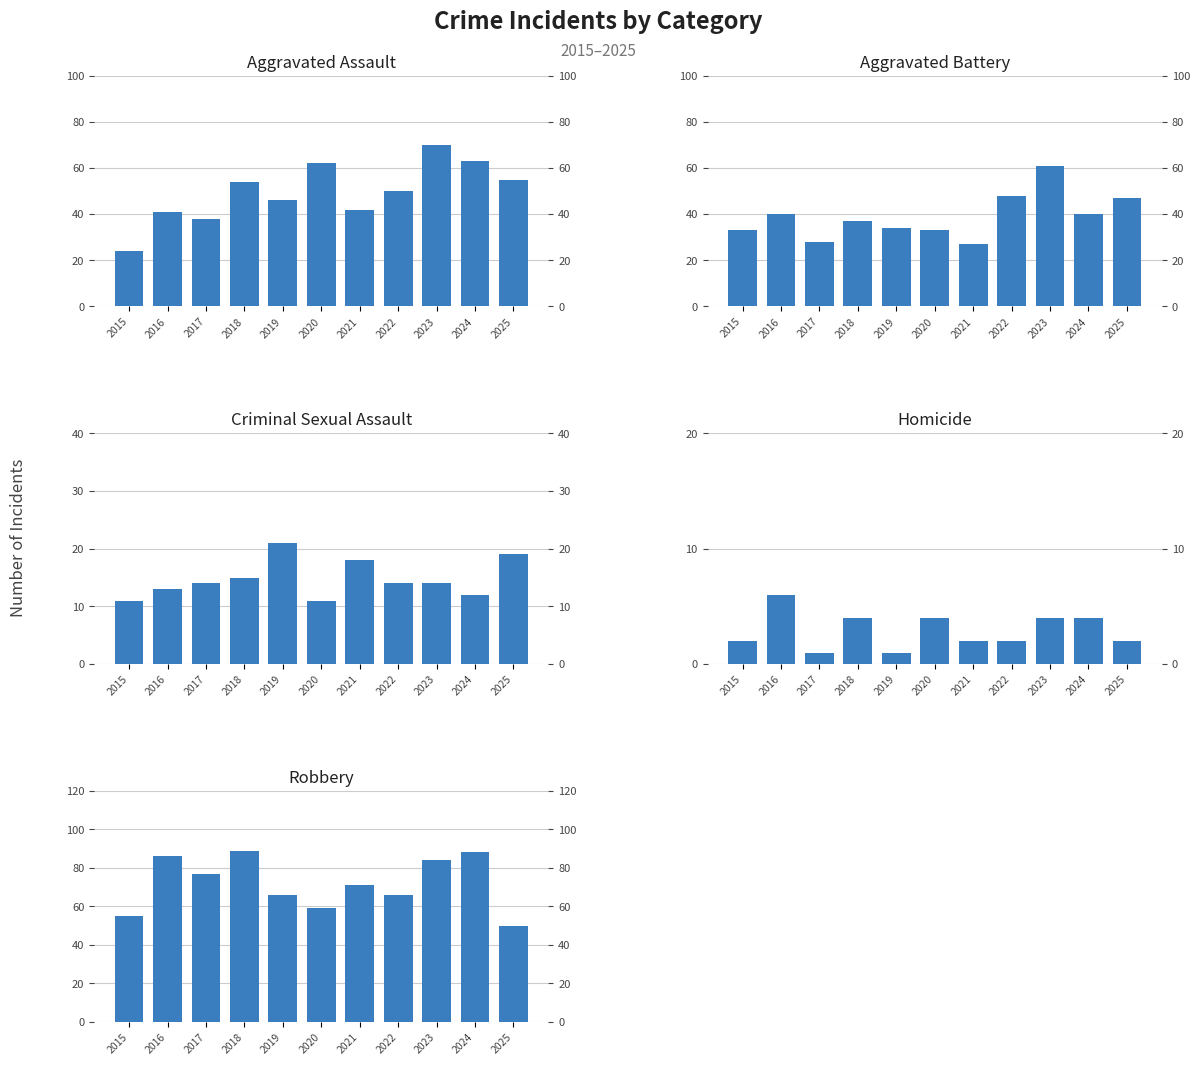

What is the maximum value for Homicide?

6